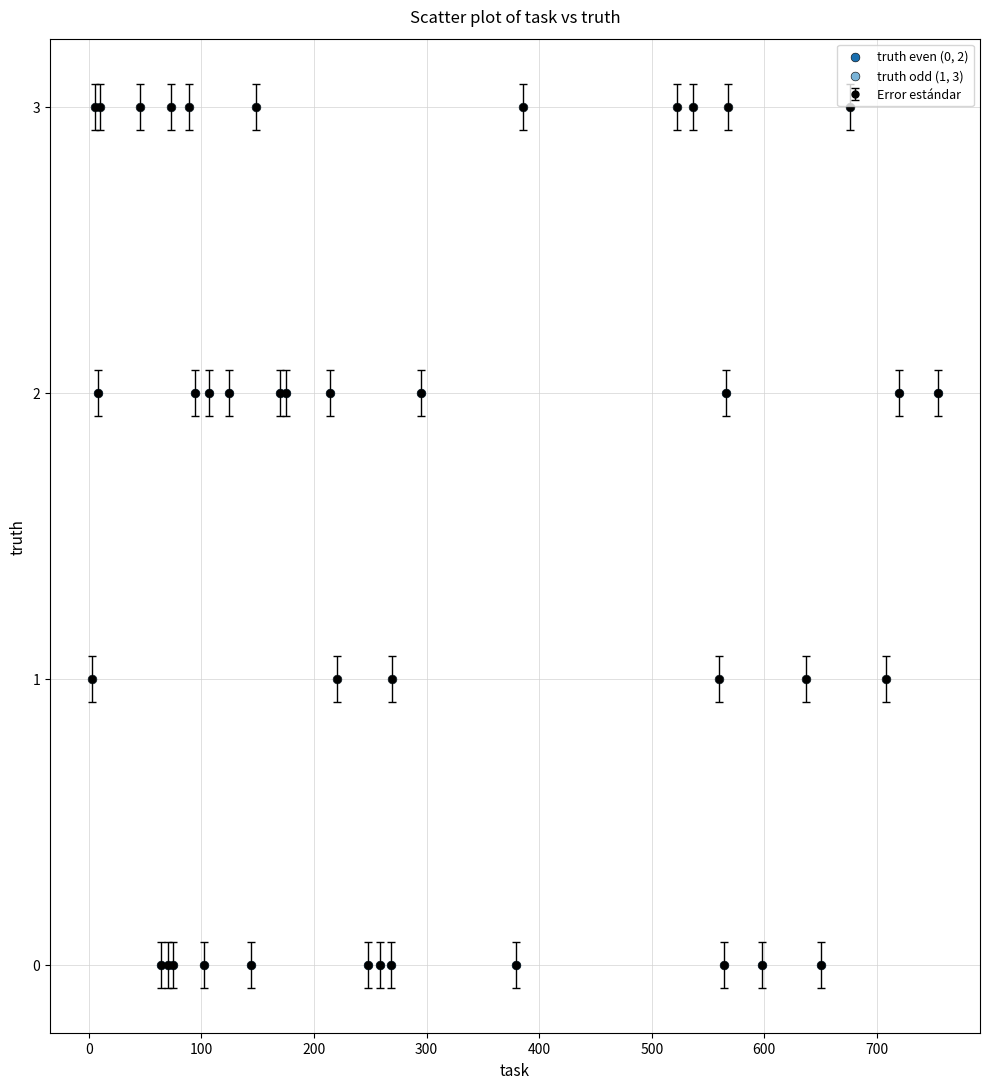

What is the greatest value displayed?

3